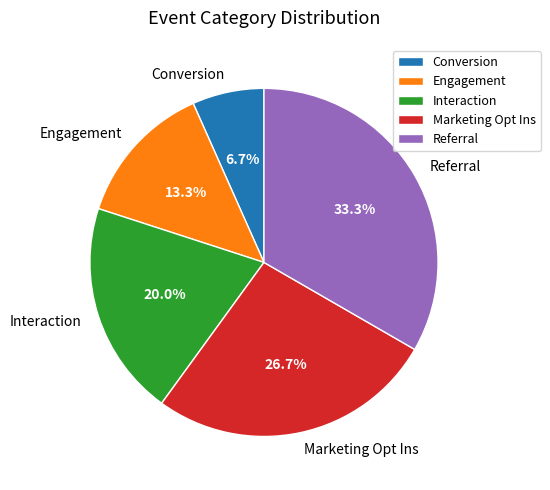

Which has a higher value, Engagement or Referral?

Referral